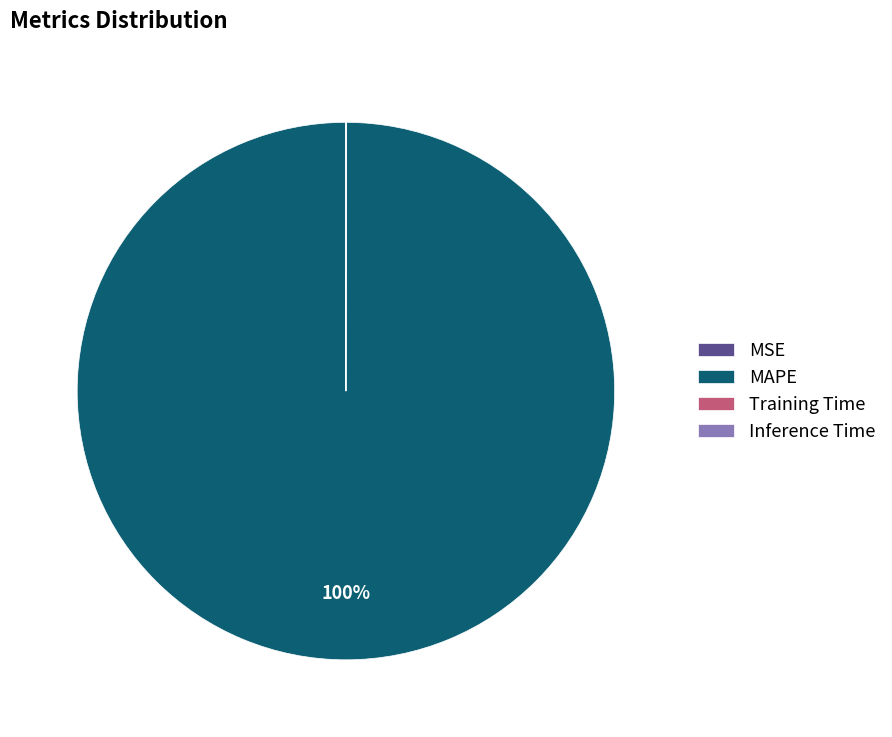

Is there a majority slice in this chart?

Yes